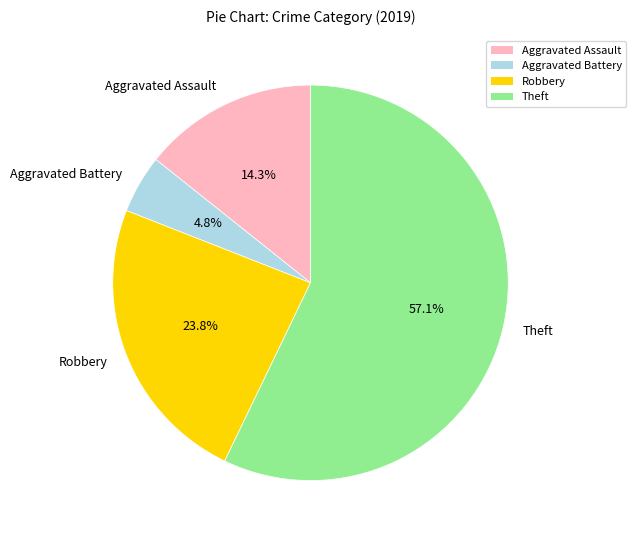

Rank the categories by value from highest to lowest.

Theft, Robbery, Aggravated Assault, Aggravated Battery